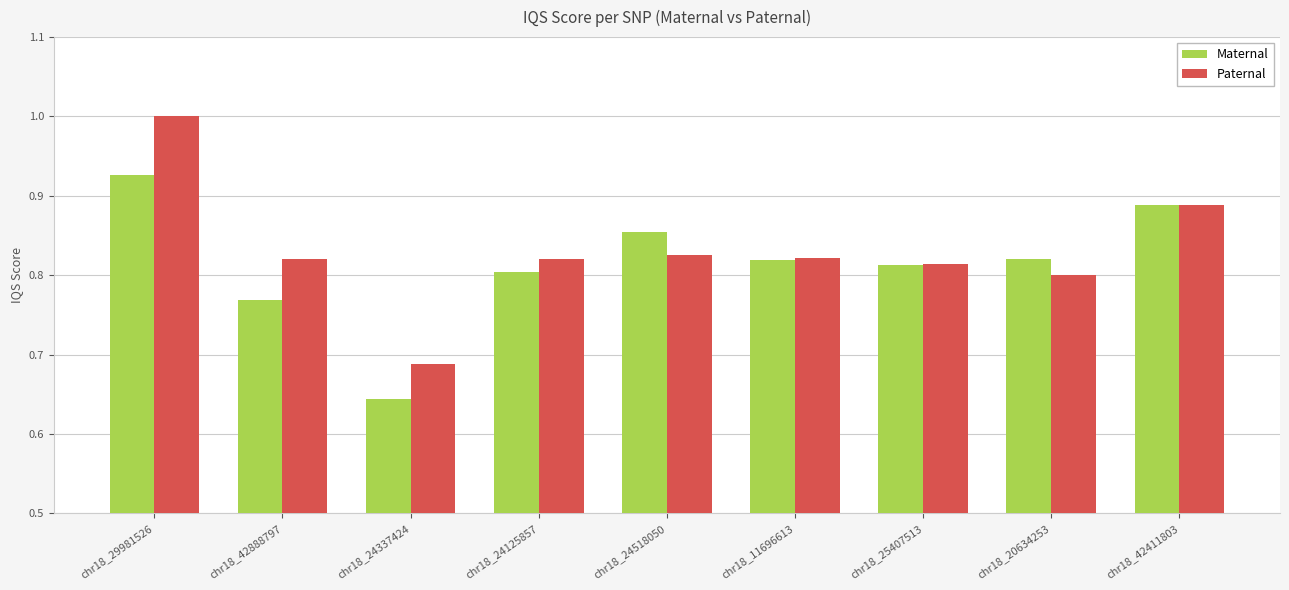

Which series has the largest total across all categories?

Paternal